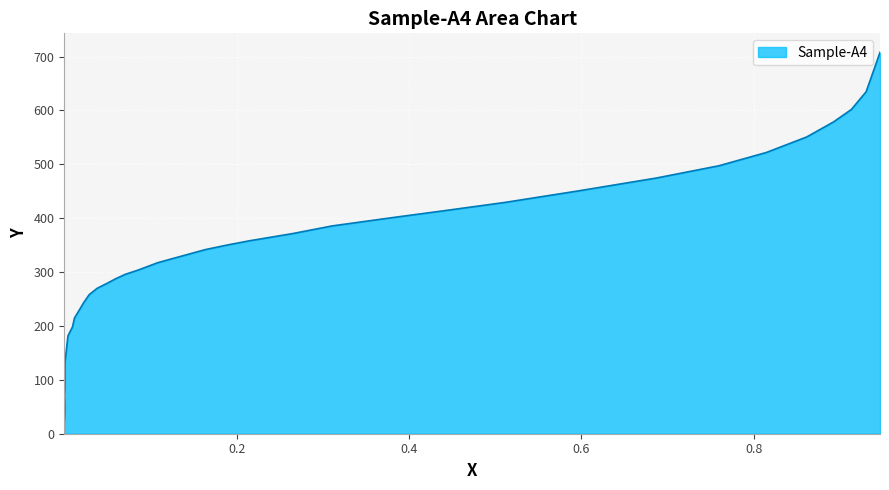

How many data points are less than 296?

19